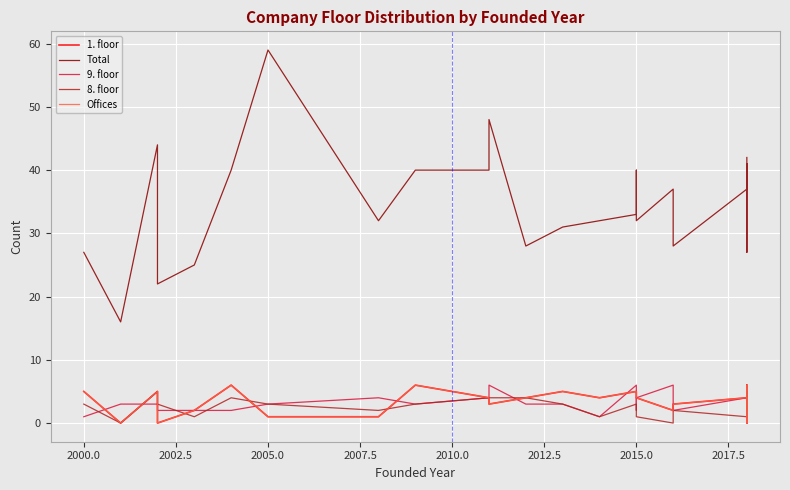

Count the 1. floor values in the range 2 to 5.

16